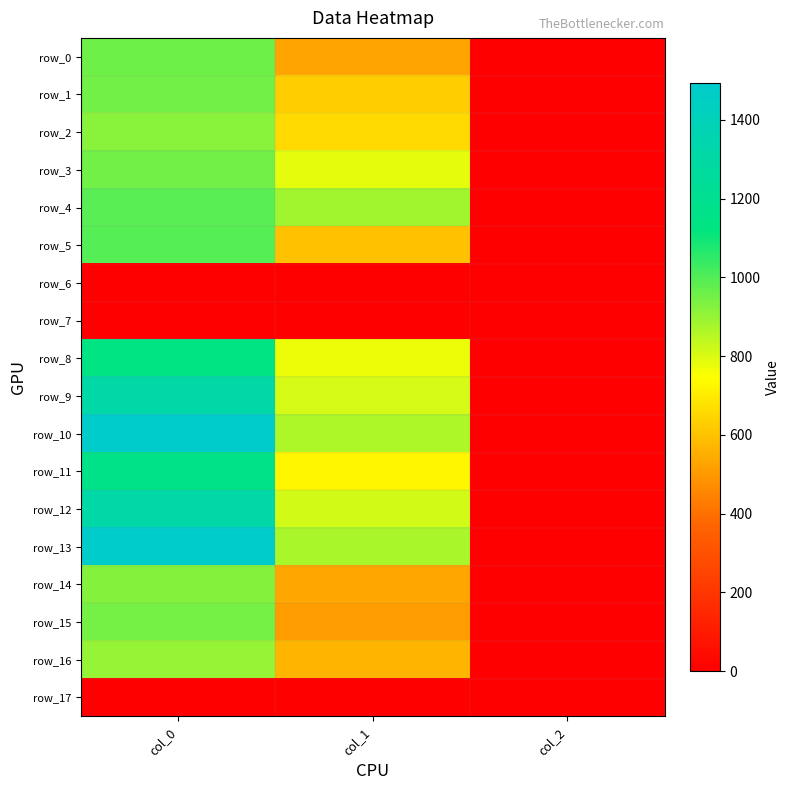

Is it true that row_13 equals 2.0 at col_2?

True